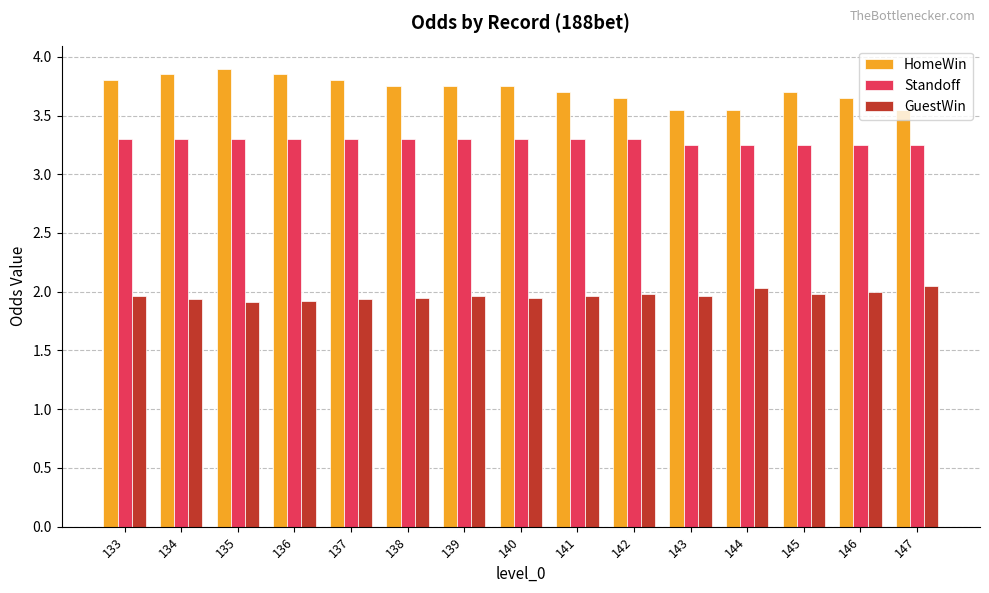

Rank the series at 135 from lowest to highest value.

GuestWin, Standoff, HomeWin